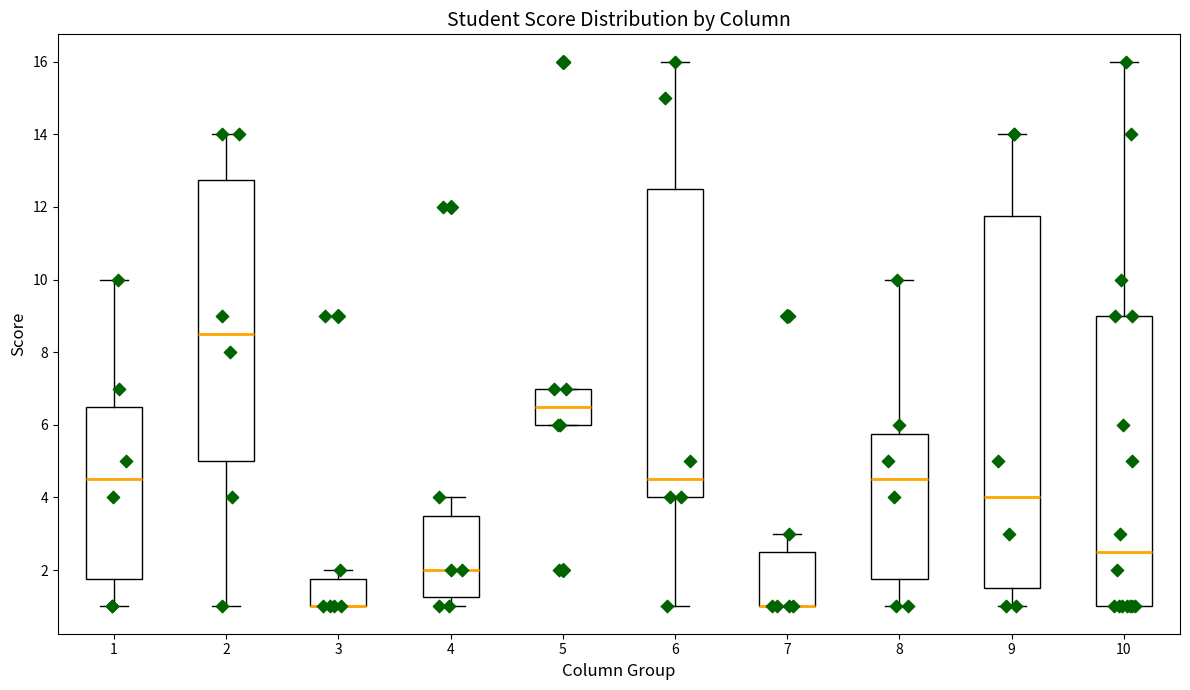

Reading left to right, read every box against the y-axis: the position of its median line, the range the box covers, and the ends of its whiskers. The values are not printed on the chart, so give them approximately, as read against the axis.

1: median 4.6, box 1.8 to 6.6, whiskers 1.0 to 10.0
2: median 8.6, box 5.0 to 12.8, whiskers 1.0 to 14.0
3: median 1.0 (drawn on the box's lower edge), box 1.0 to 1.8, whiskers 1.0 to 2.0
4: median 2.0, box 1.2 to 3.6, whiskers 1.0 to 4.0
5: median 6.6, box 6.0 to 7.0, whiskers 6.0 to 7.0
6: median 4.6, box 4.0 to 12.6, whiskers 1.0 to 16.0
7: median 1.0 (drawn on the box's lower edge), box 1.0 to 2.6, whiskers 1.0 to 3.0
8: median 4.6, box 1.8 to 5.8, whiskers 1.0 to 10.0
9: median 4.0, box 1.6 to 11.8, whiskers 1.0 to 14.0
10: median 2.6, box 1.0 to 9.0, whiskers 1.0 to 16.0